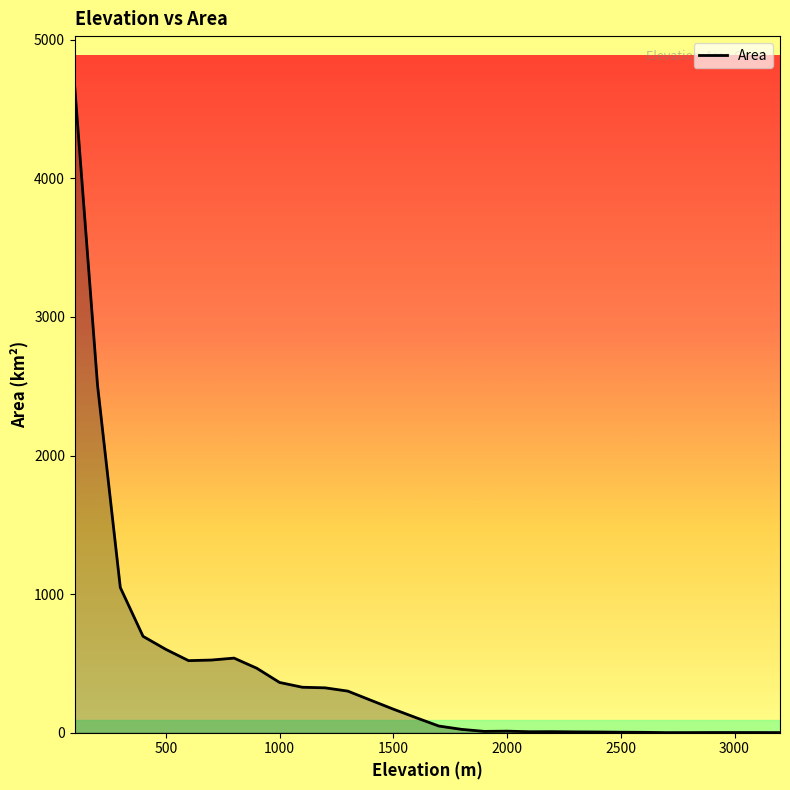

What is the maximum value shown in the chart?

4653.8